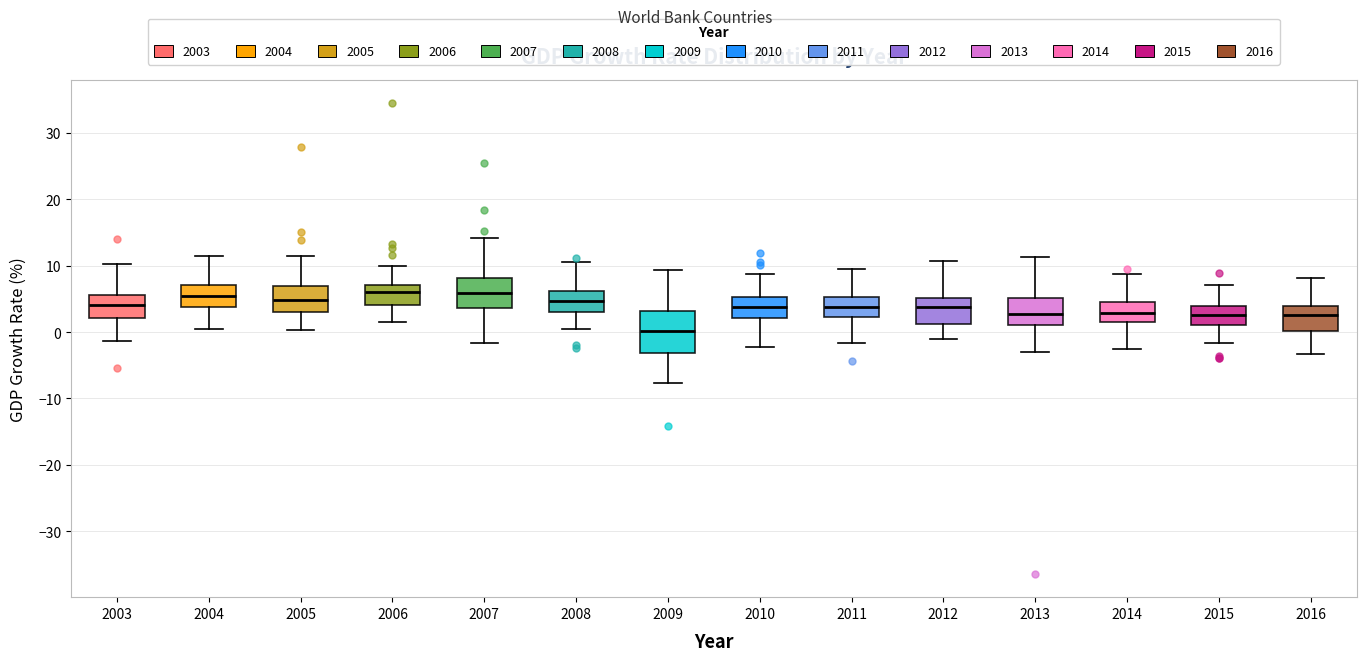

Where does the upper whisker of the box at x = 2014 end on the y-axis? The values are not printed on the chart, so give them approximately, as read against the axis.

9